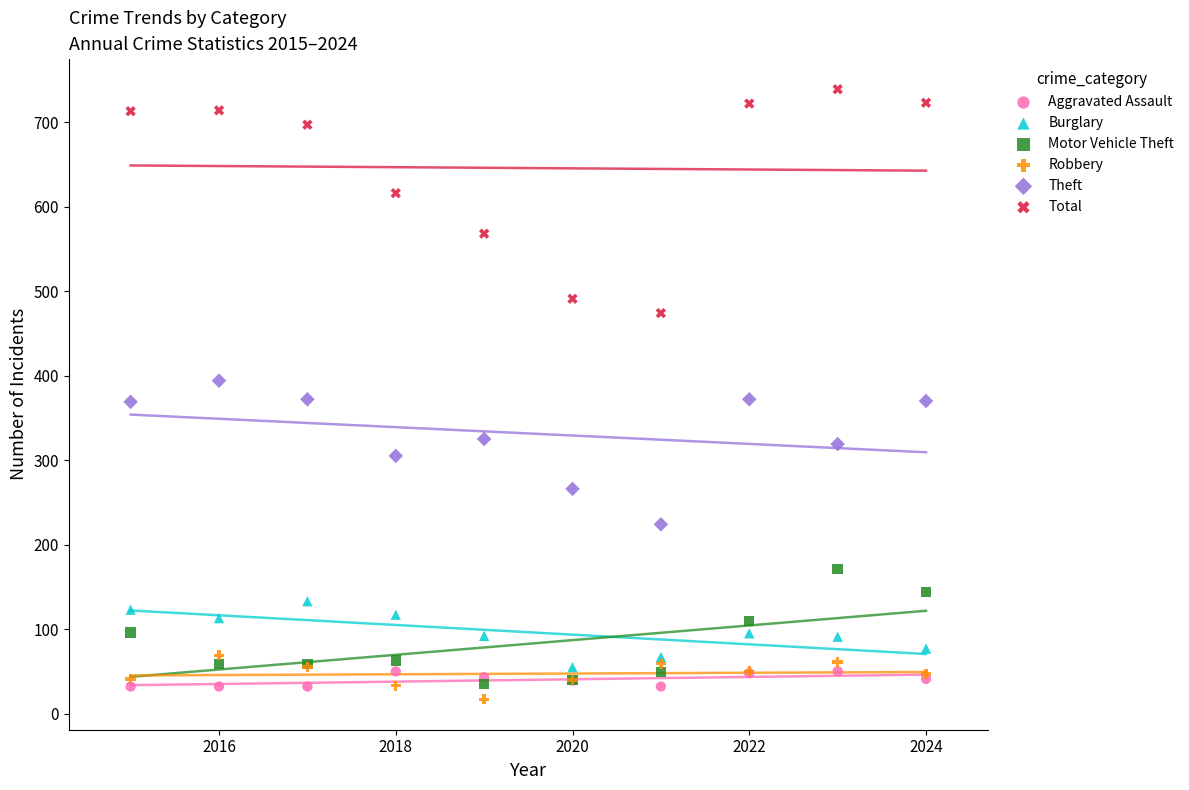

In the Total series, what Y value is closest to 606?

616